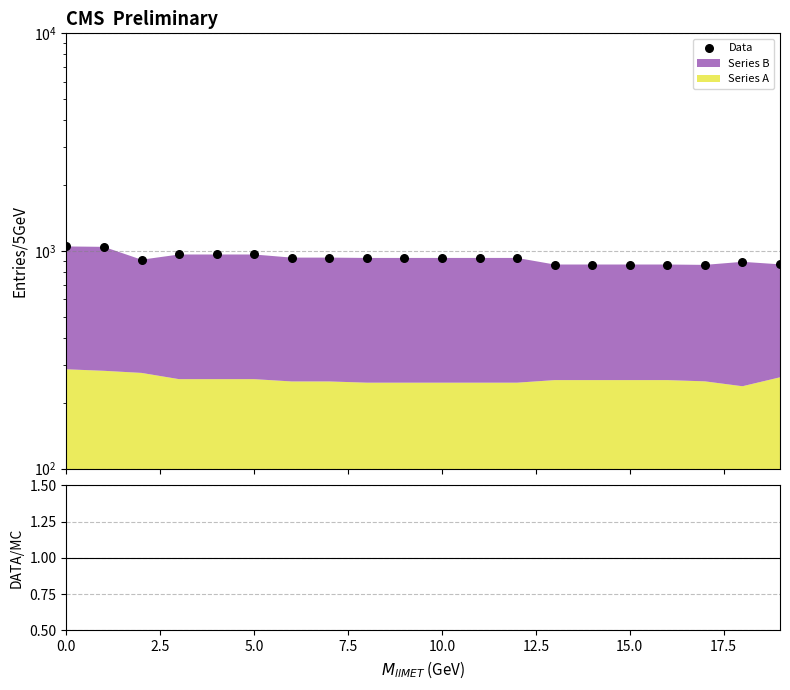

Is the value of Series A / Total at 18 greater than the value of Data at 7.5?

No